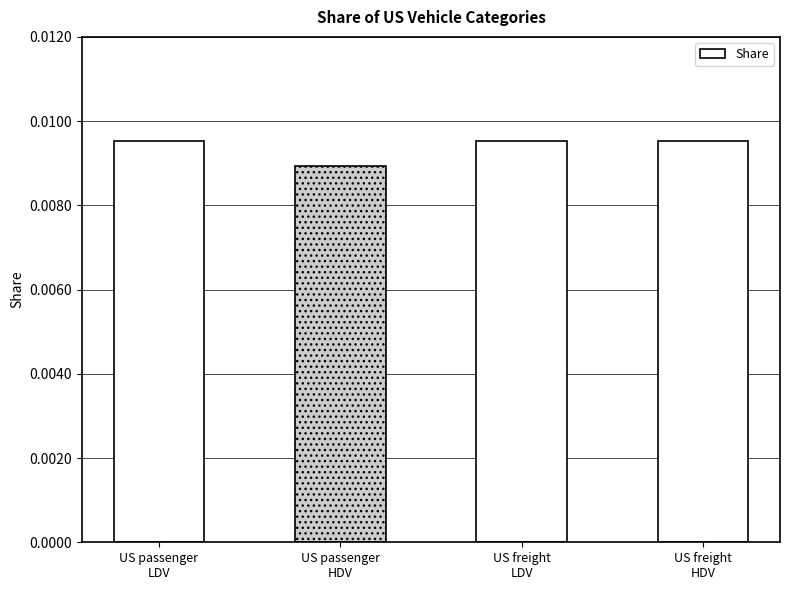

Between US passenger
HDV and US freight
LDV, which is larger?

US freight
LDV